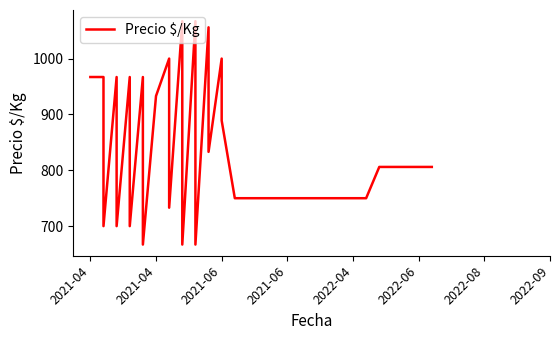

True or false: there are more than 2 points higher than both neighbors.

True